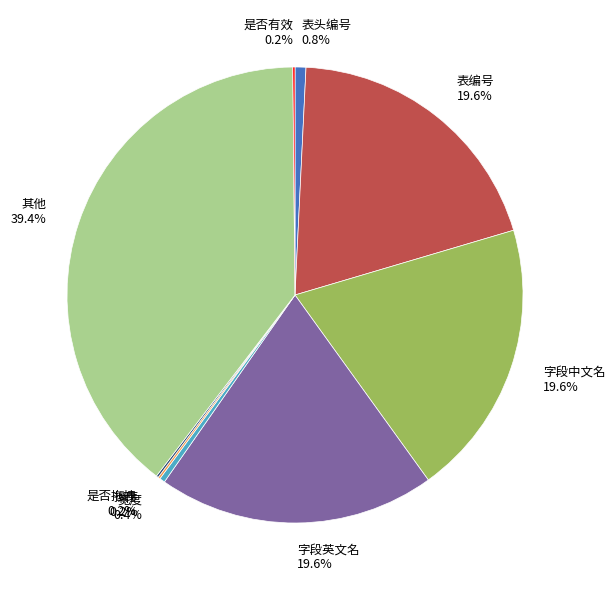

Which has a higher value, 字段英文名 19.6% or 宽度 0.4%?

字段英文名 19.6%